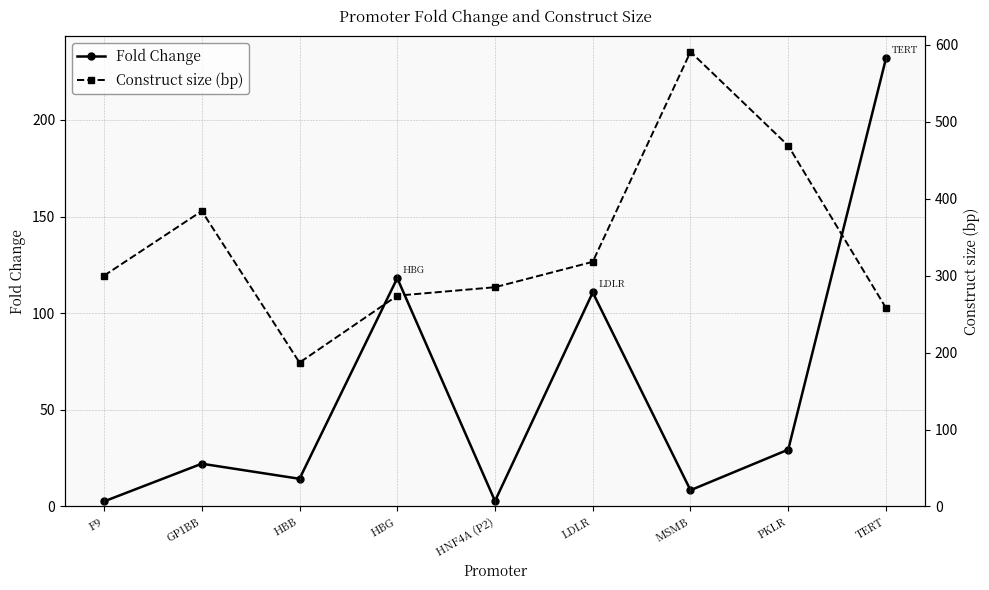

What is the smallest value displayed?

2.6